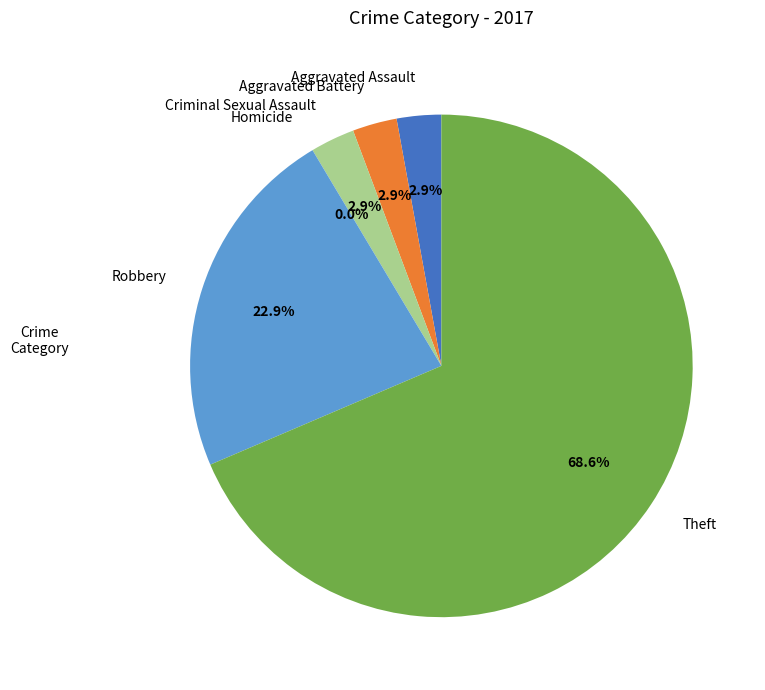

Which category has the smallest portion of the pie?

Homicide